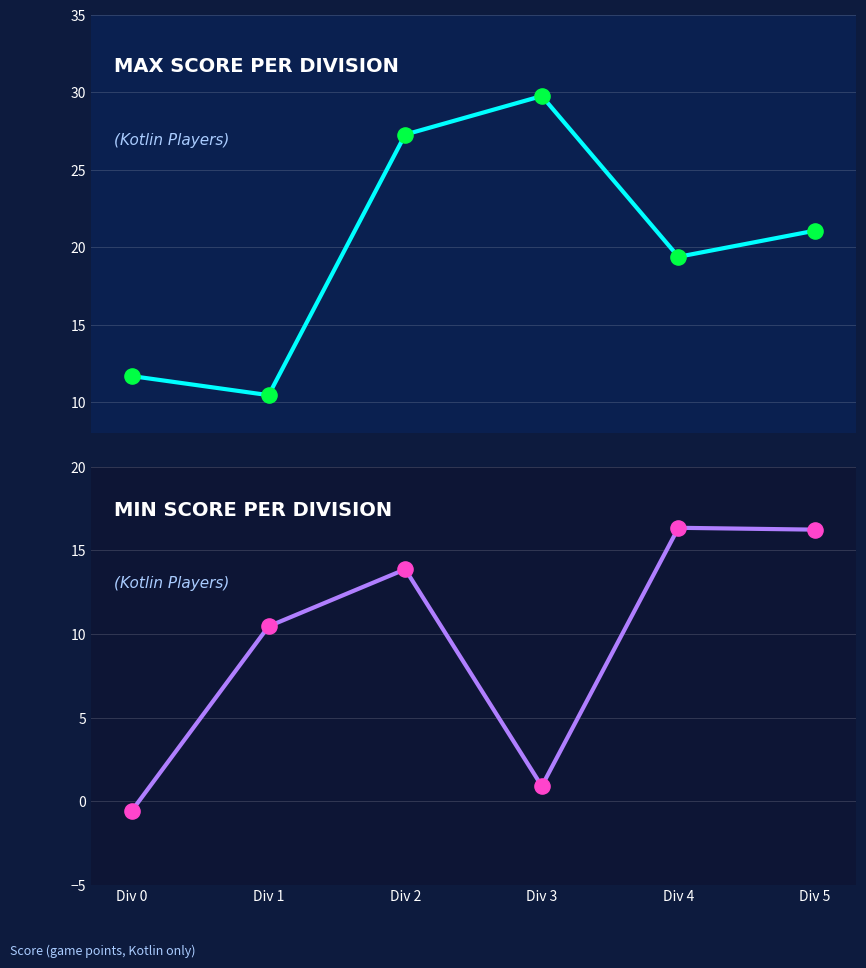

At which category is the sum across all series the highest?

Div 2